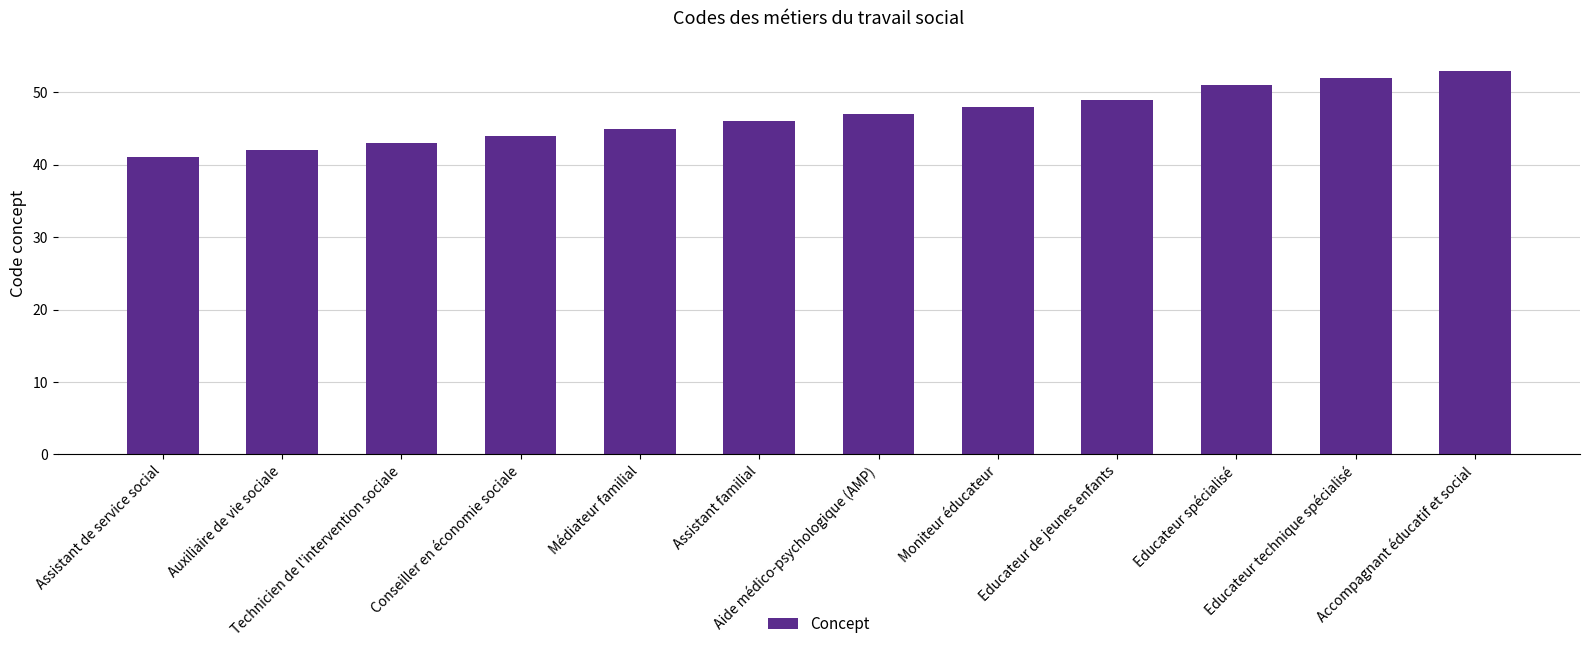

What is the change in value from Technicien de l'intervention sociale to Aide médico-psychologique (AMP)?

+4